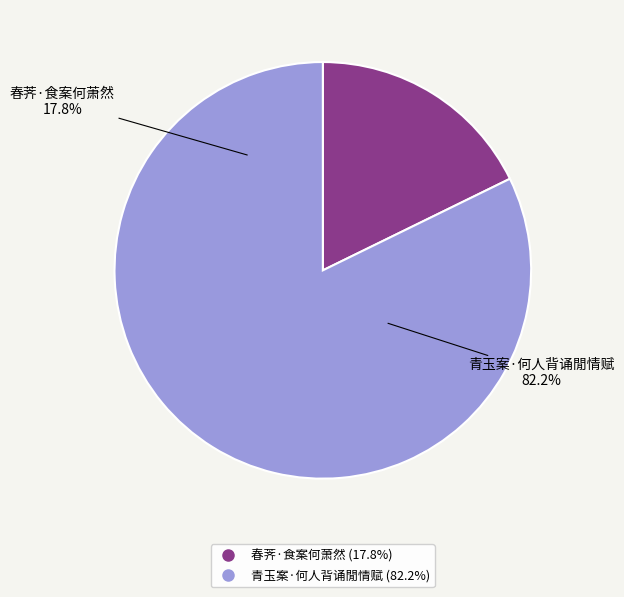

To the nearest percent, what is the average slice percentage?

50%